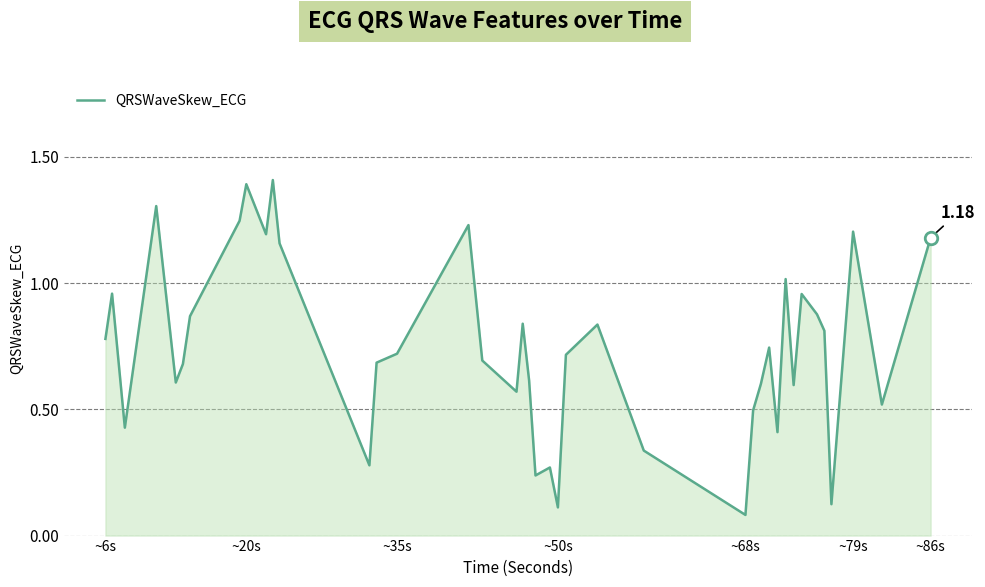

How many distinct data groups are displayed?

1